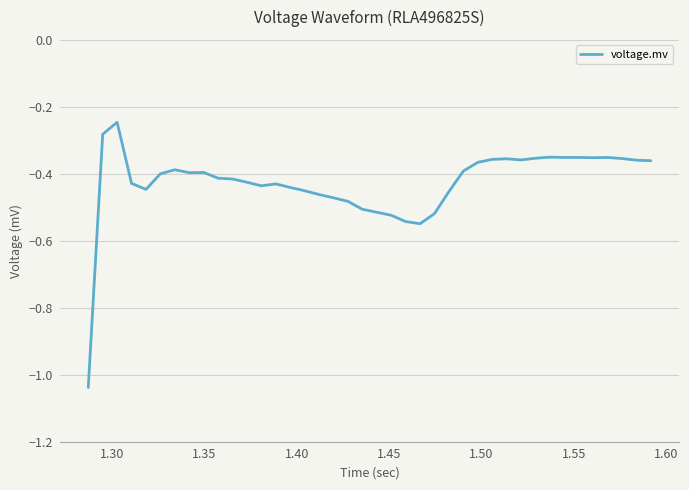

What is the average value?

-0.4